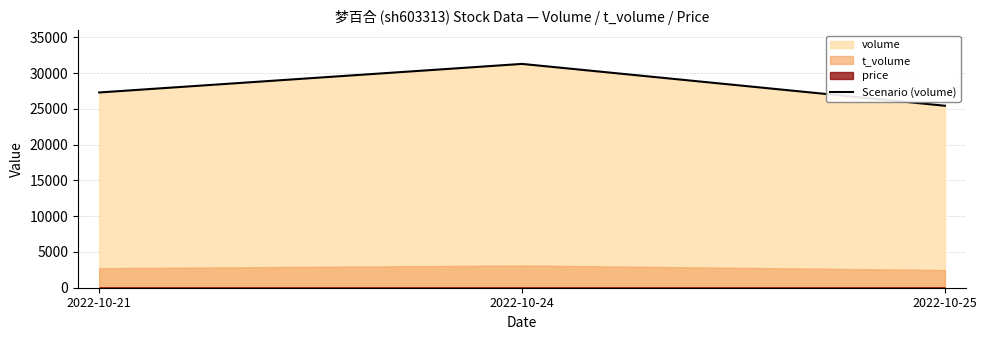

How many values are between 25438 and 31288?

3